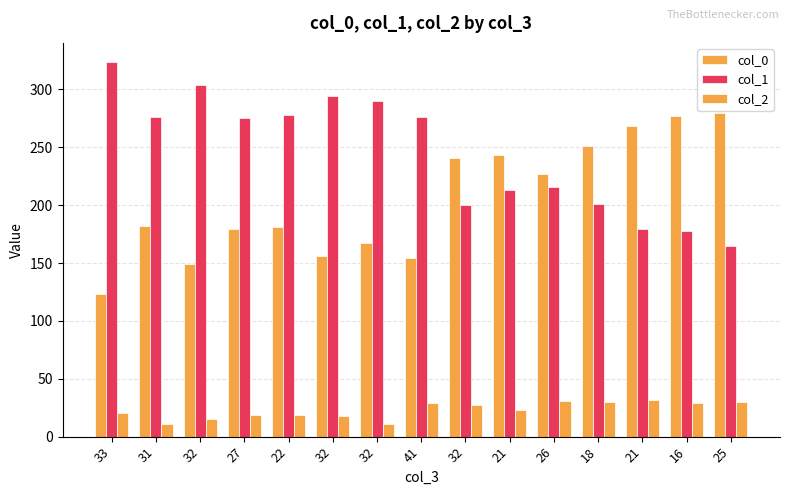

How many categories are shown in the chart?

15